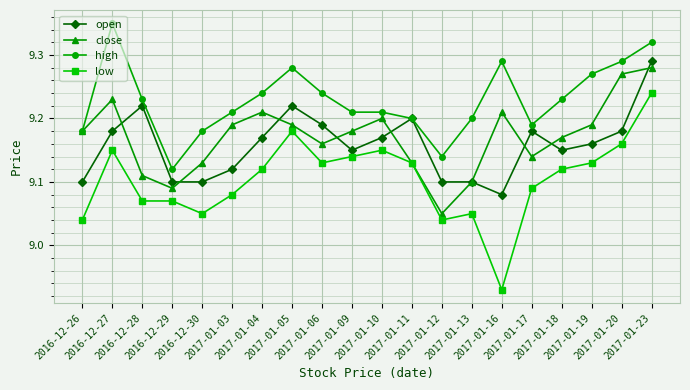

How many categories are shown in the chart?

20